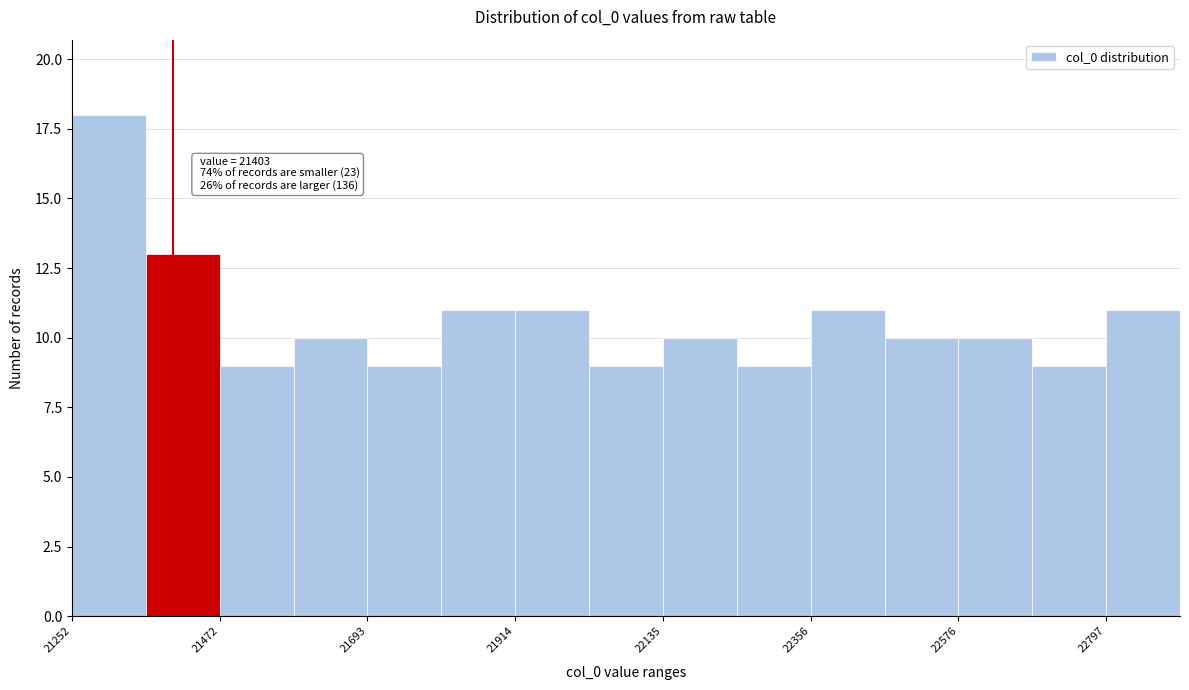

Around what value on the x-axis is the tallest bar? Give the approximate position of its centre, as read against the axis.

21300